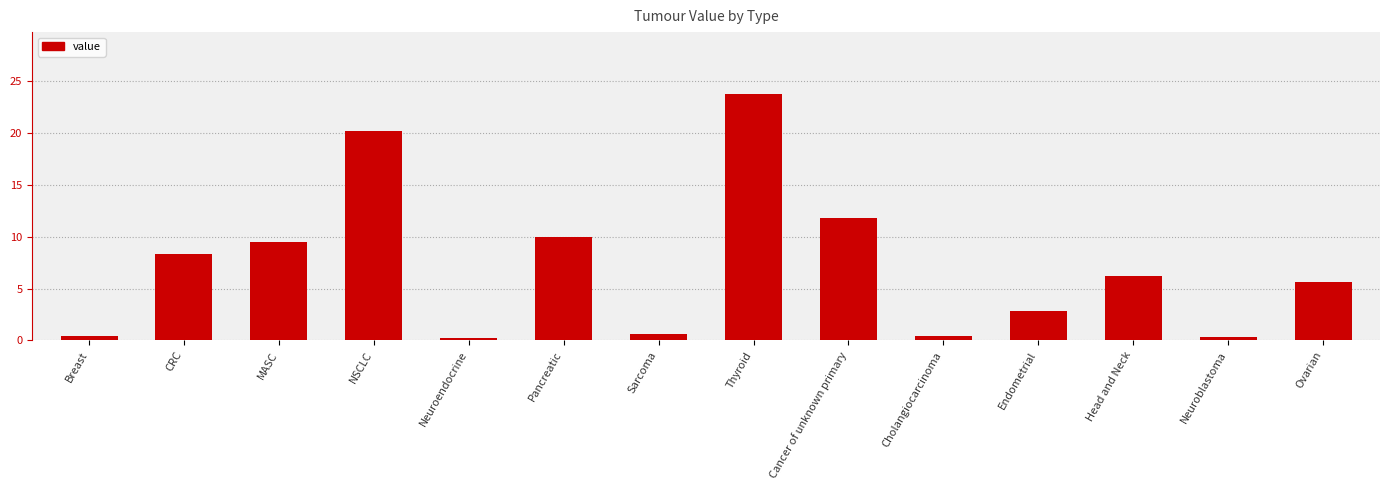

The value at Sarcoma is 0.6. True or false?

True